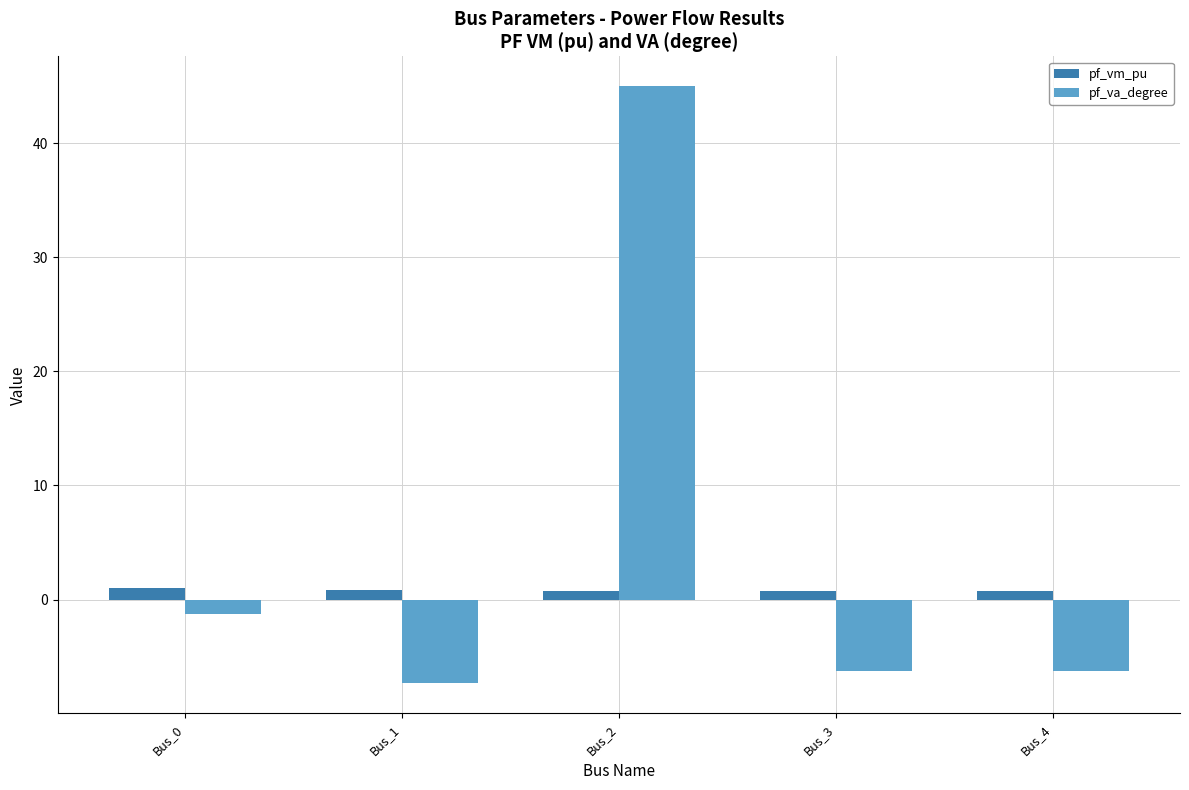

What is the total value across all series at Bus_4?

-5.5